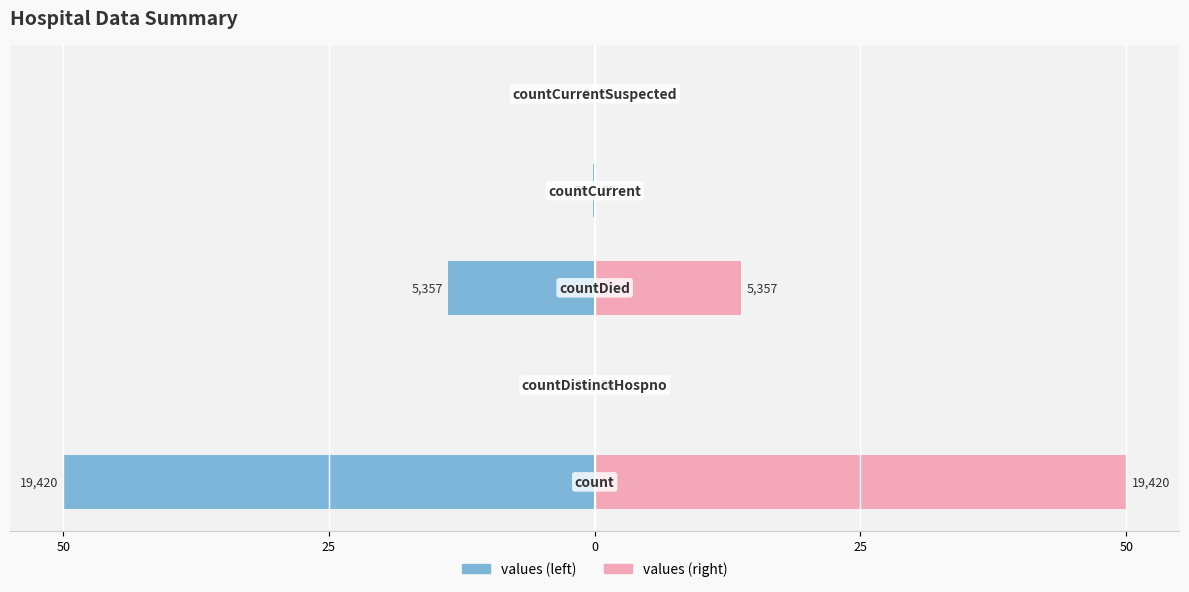

The values (right) series shows 26.8 at 50. True or false?

False